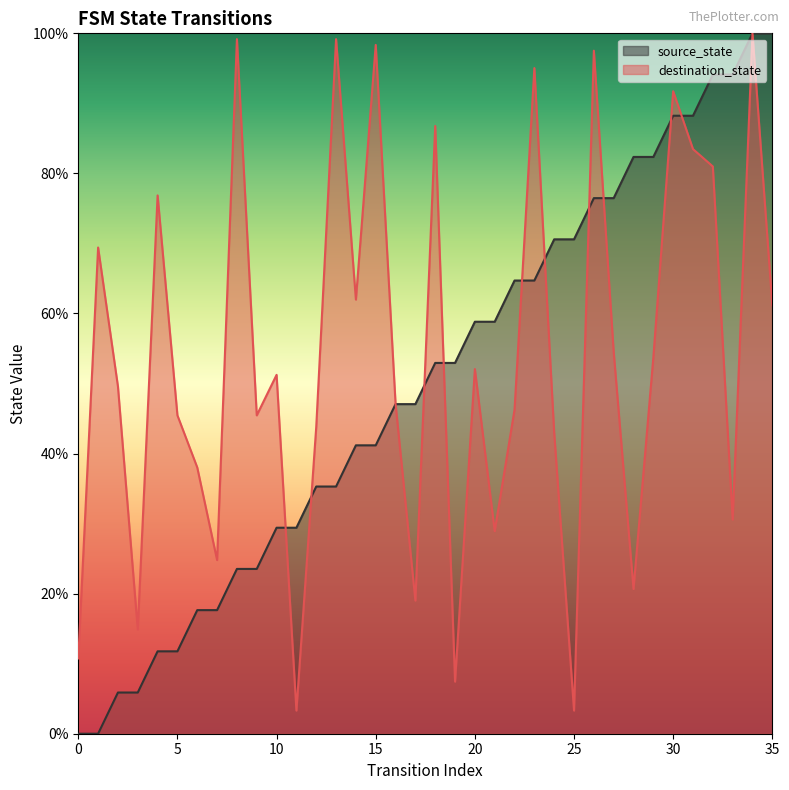

At which category is the sum across all series the highest?

34